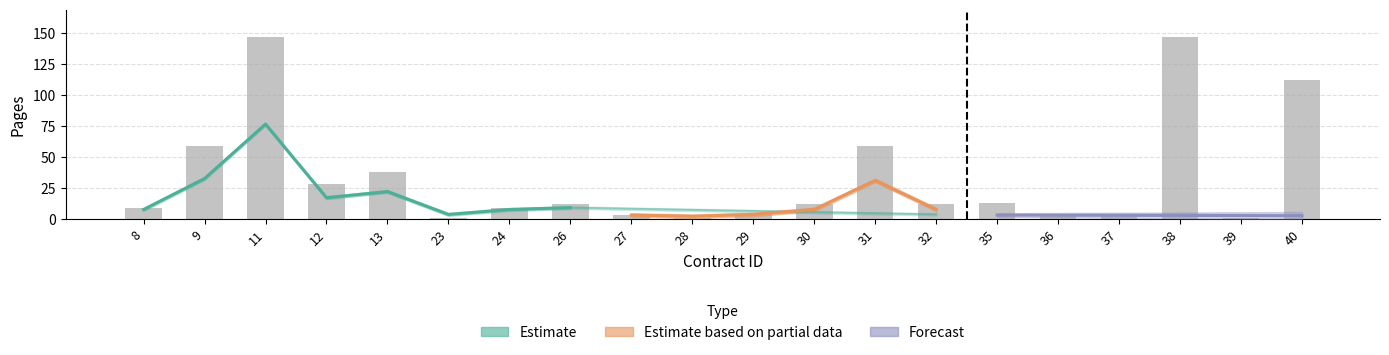

How many groups of bars are there?

20